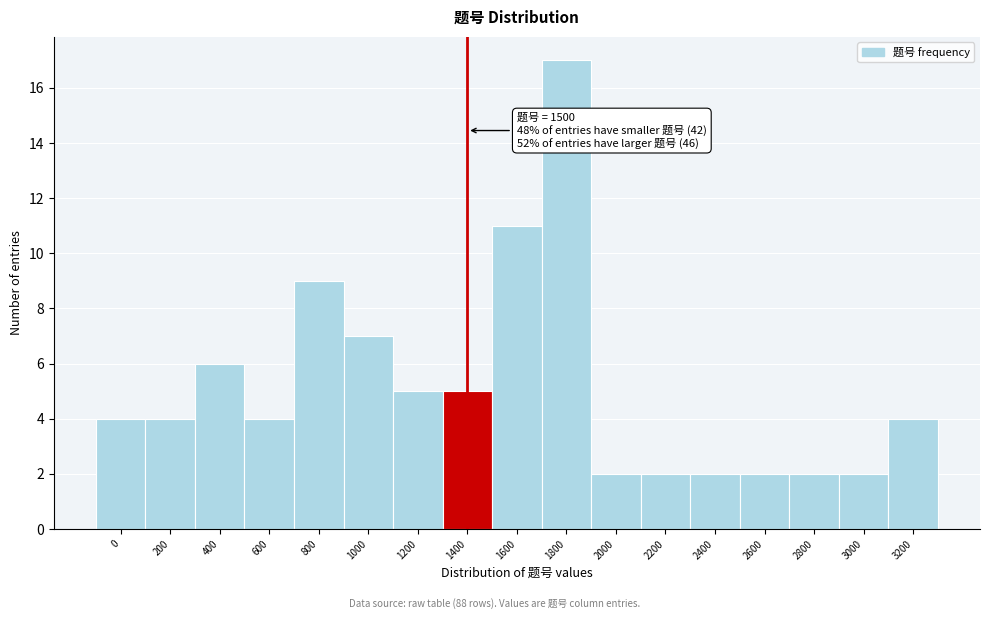

Reading left to right, what are all the values shown in this chart?

0=4	200=4	400=6	600=4	800=9	1000=7	1200=5	1400=5	1600=11	1800=17	2000=2	2200=2	2400=2	2600=2	2800=2	3000=2	3200=4